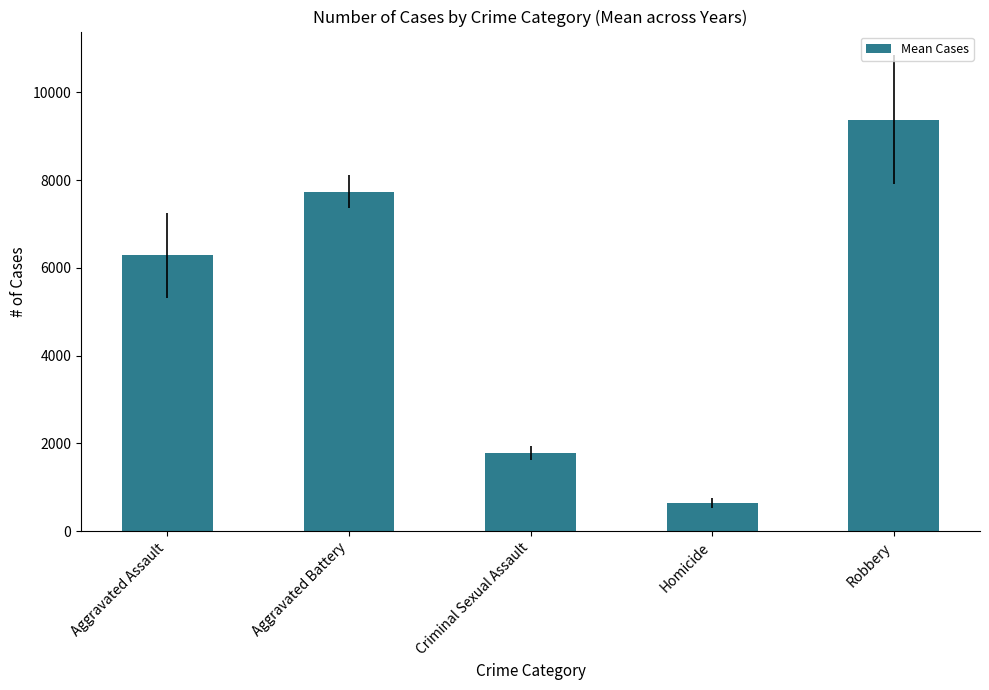

List the labels in order of value, smallest first.

Homicide, Criminal Sexual Assault, Aggravated Assault, Aggravated Battery, Robbery